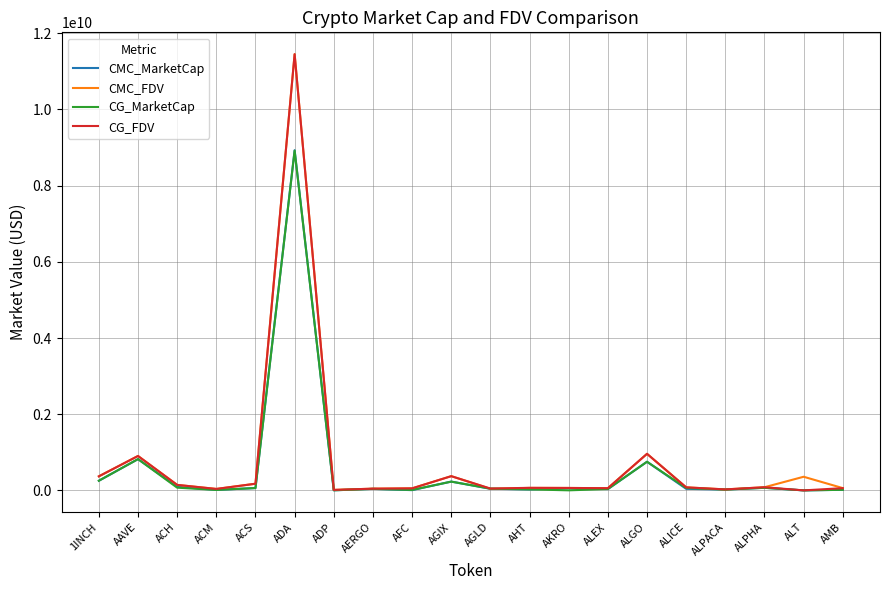

True or false: CG_FDV has more than 0 points higher than both neighbors.

True